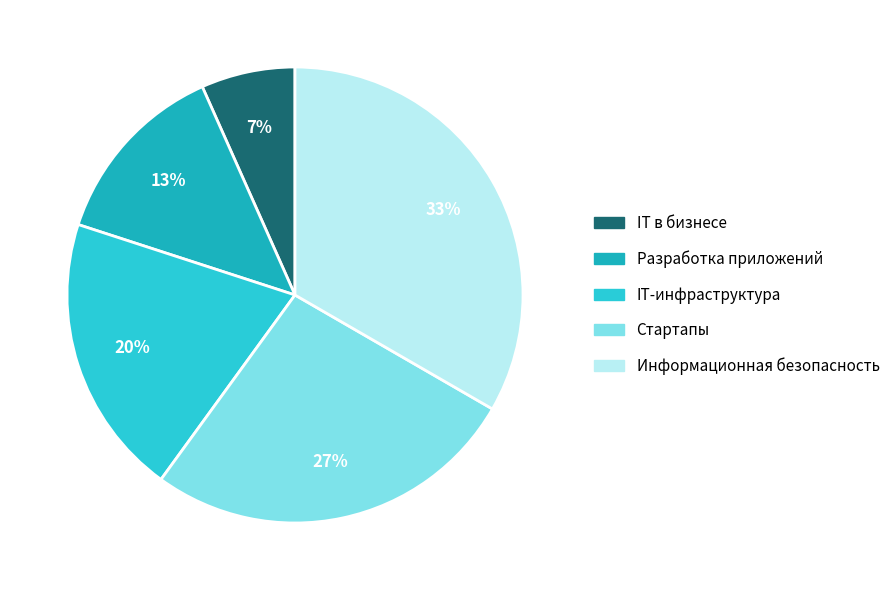

How many segments does this pie chart have?

5